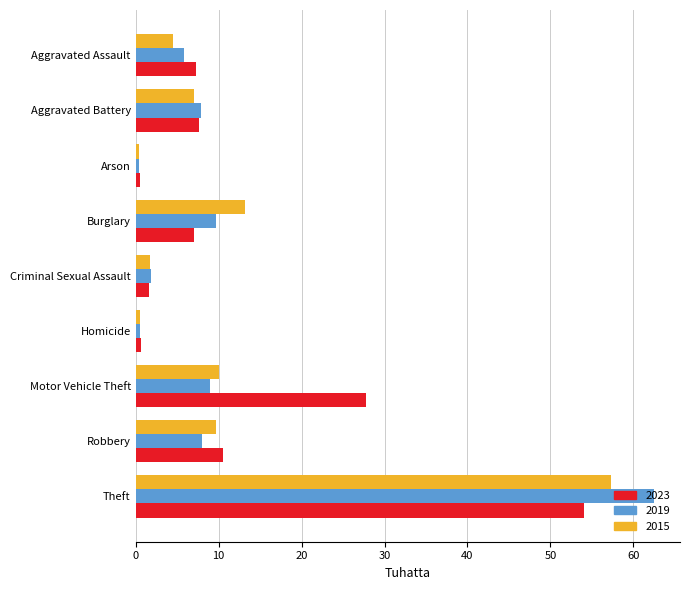

What is the sum of all 2019 values?

105.6